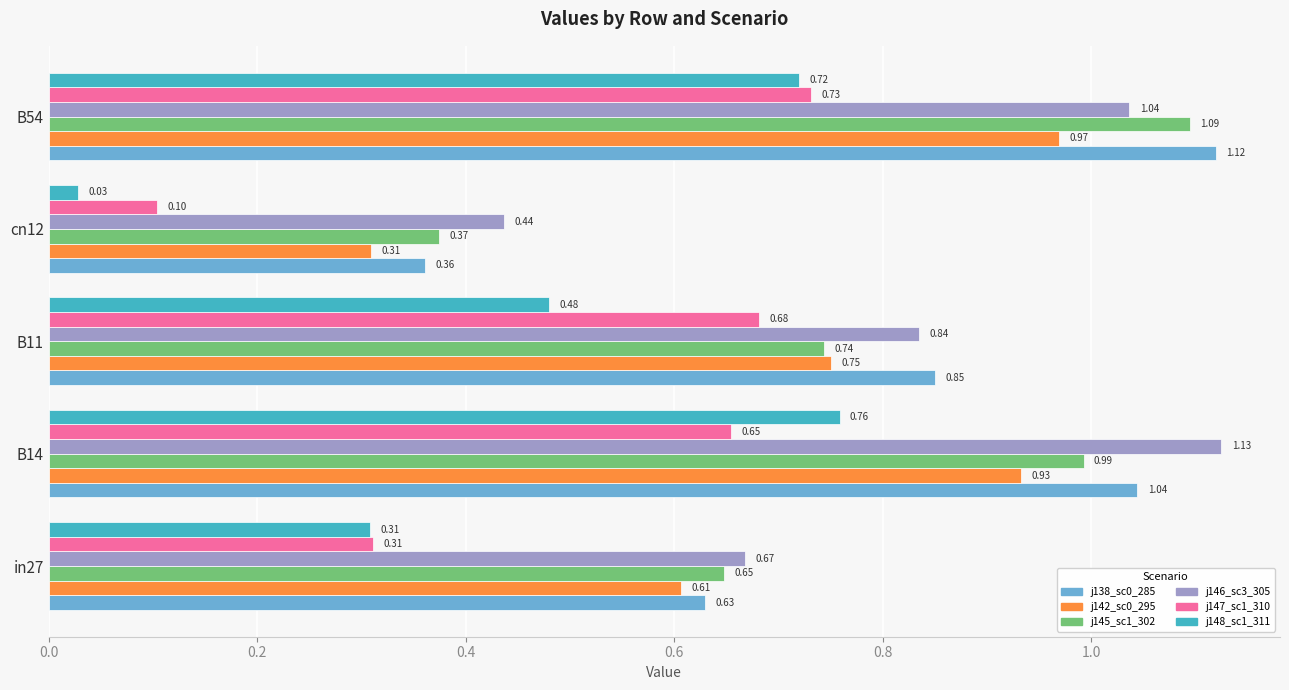

At which category is the sum across all series the highest?

B54